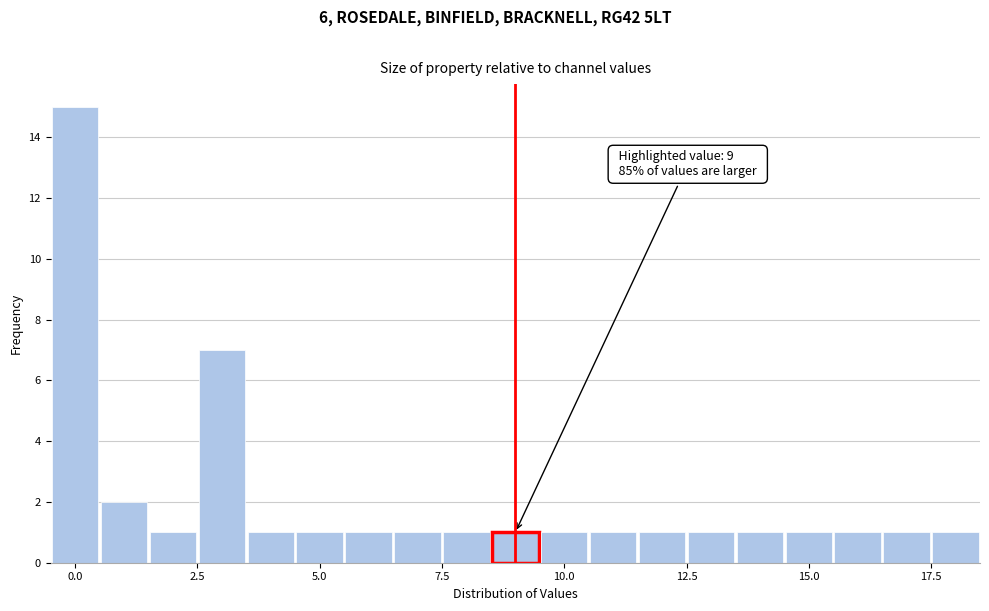

Read against the x-axis, roughly where is the centre of the tallest bar?

0.0